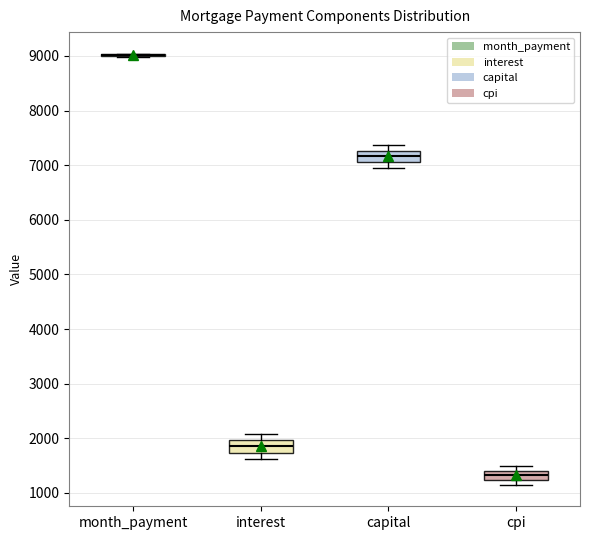

Reading left to right, transcribe this box plot: for each box, give where its median line is, the range the box spans, and where its two whiskers end, as read against the y-axis. The values are not printed on the chart, so give them approximately, as read against the axis.

month_payment: box collapsed to a line at 9000, whiskers 9000 to 9000
interest: median 1900, box 1700 to 2000, whiskers 1600 to 2100
capital: median 7200, box 7100 to 7300, whiskers 7000 to 7400
cpi: median 1300, box 1200 to 1400, whiskers 1200 (below the box's lower edge) to 1500